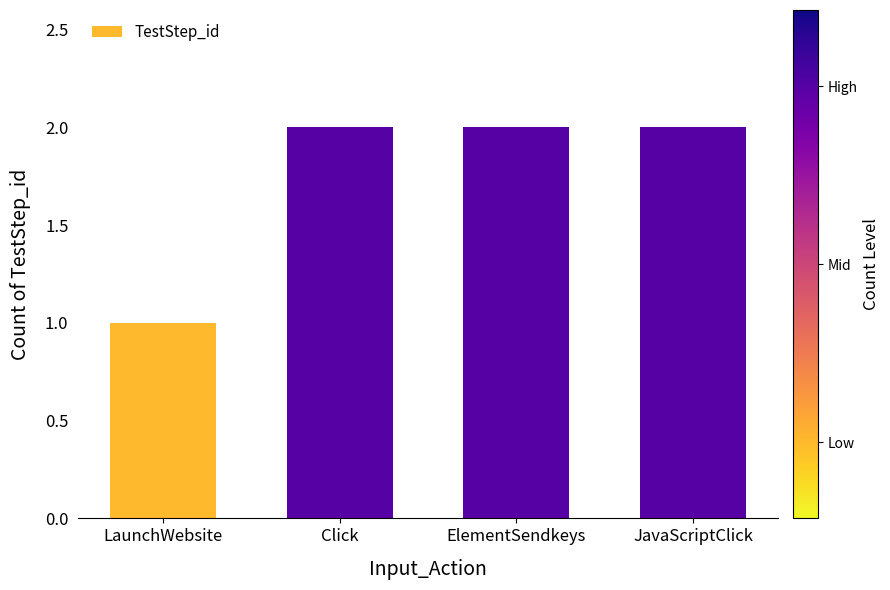

What is the label of the 1st bar from the left?

LaunchWebsite